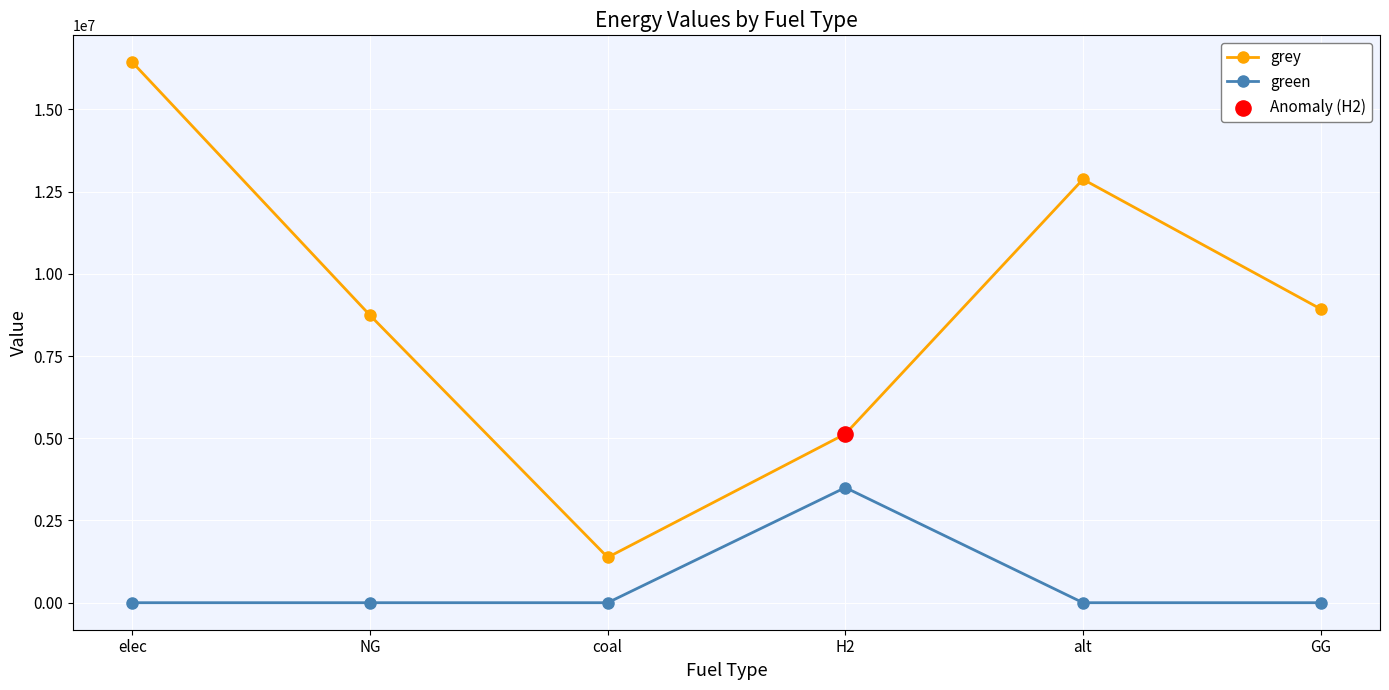

At how many categories does at least one series exceed 16278899?

1